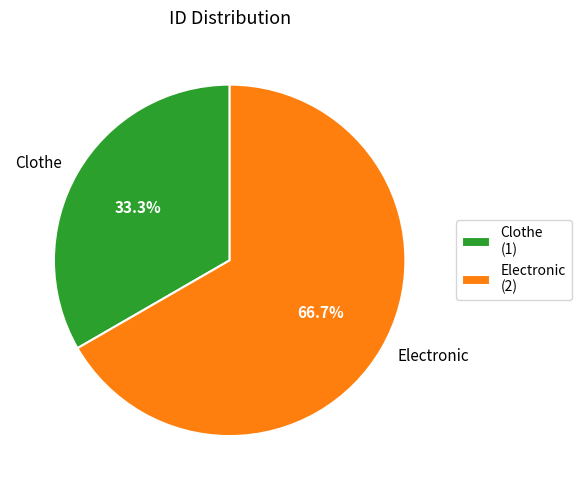

Count the number of slices in the pie.

2